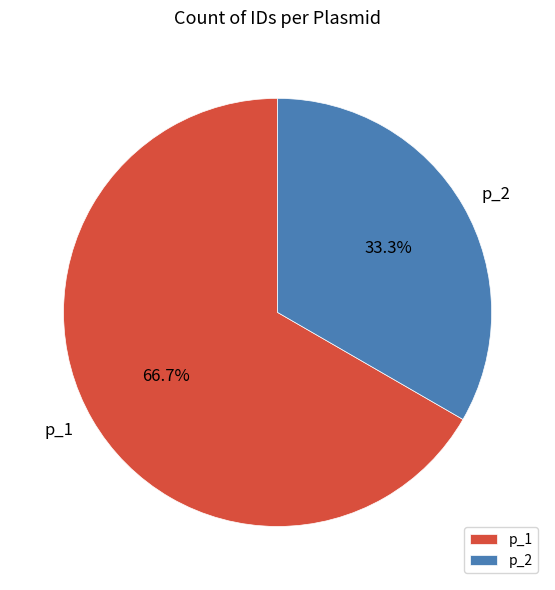

True or false: p_2 accounts for 46% of the total.

False